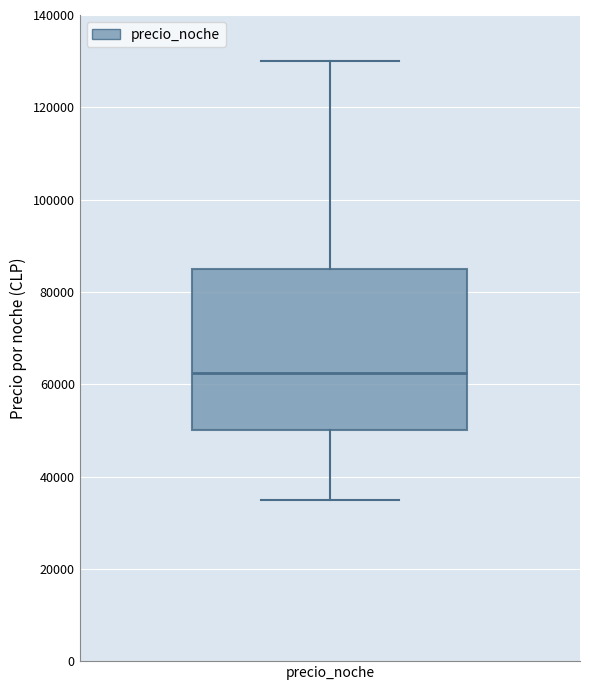

Where is the lower edge of the box for precio_noche on the y-axis? The values are not printed on the chart, so give them approximately, as read against the axis.

50000